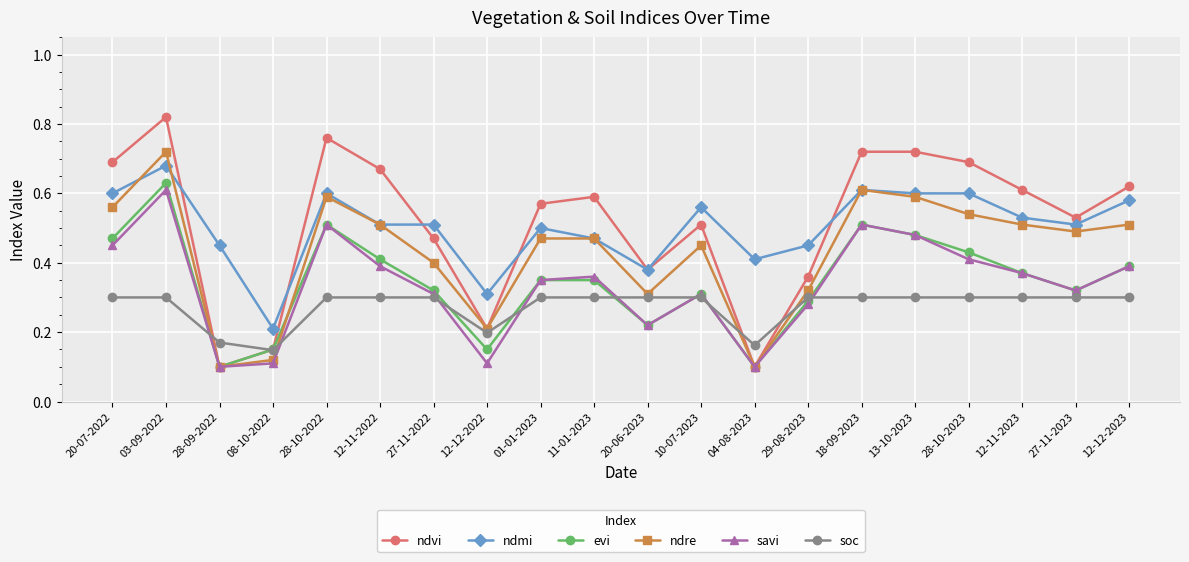

True or false: savi has more than 0 interior local peaks.

True